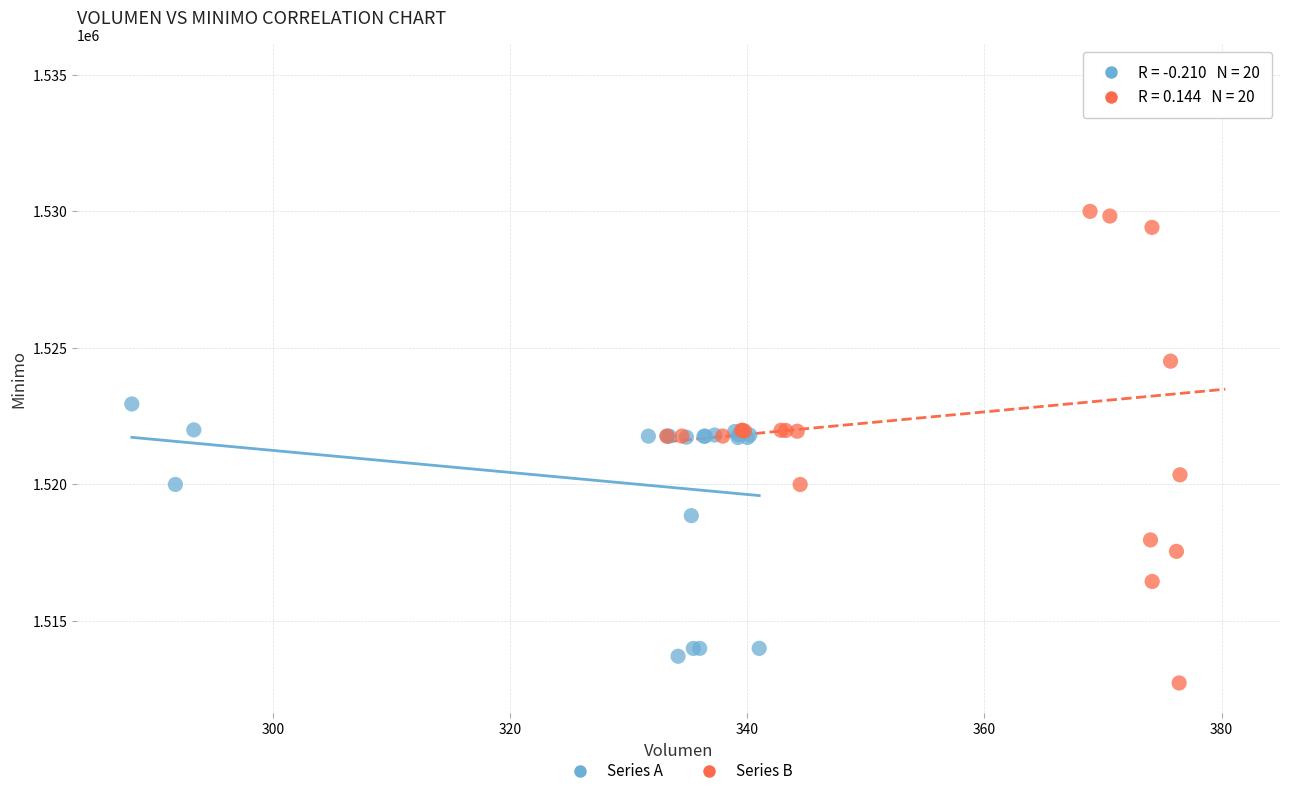

Which series reaches the maximum Y coordinate?

Series B